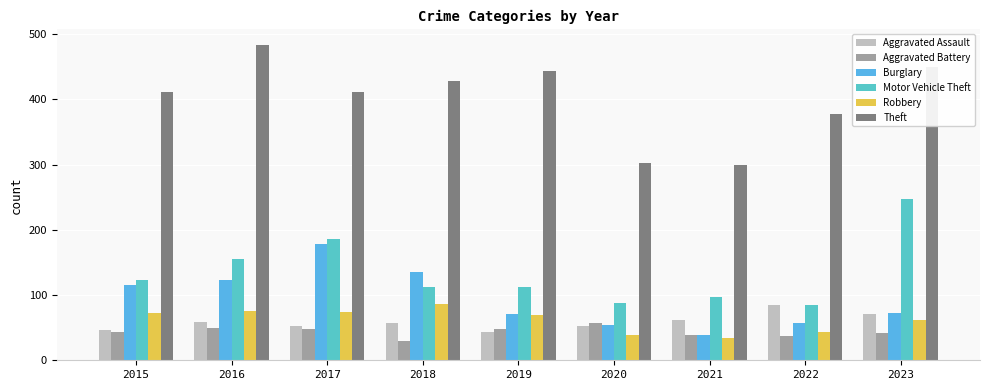

True or false: Robbery has a value of 33 at 2016.

False